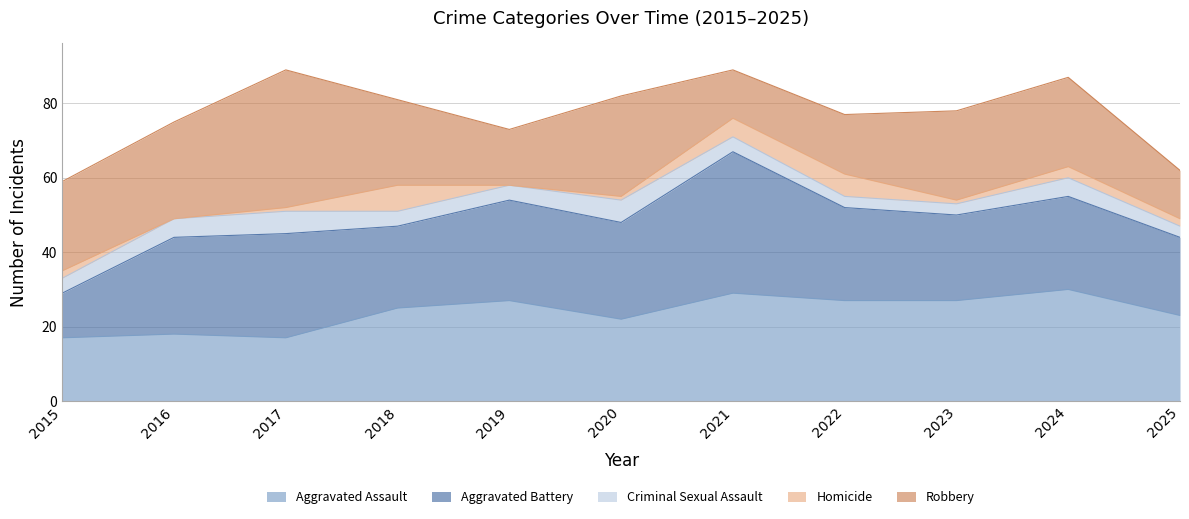

Which series has the largest total across all categories?

Aggravated Battery